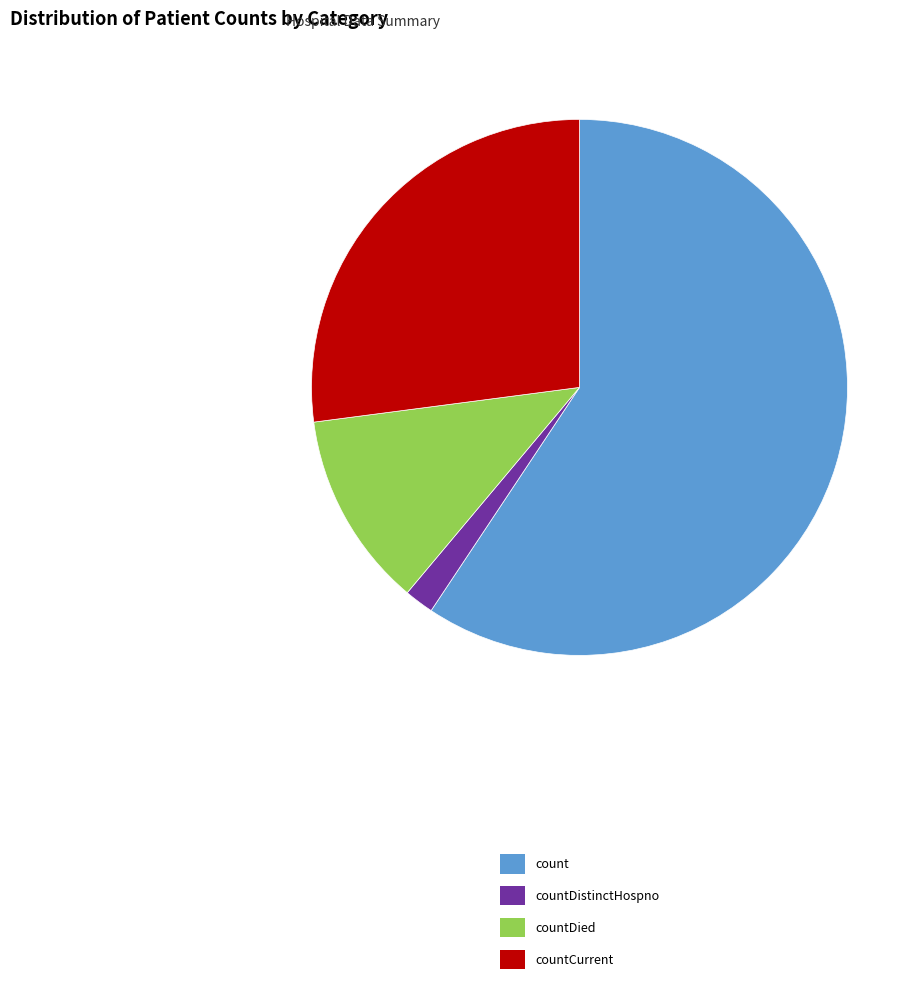

Which slice is the largest?

count